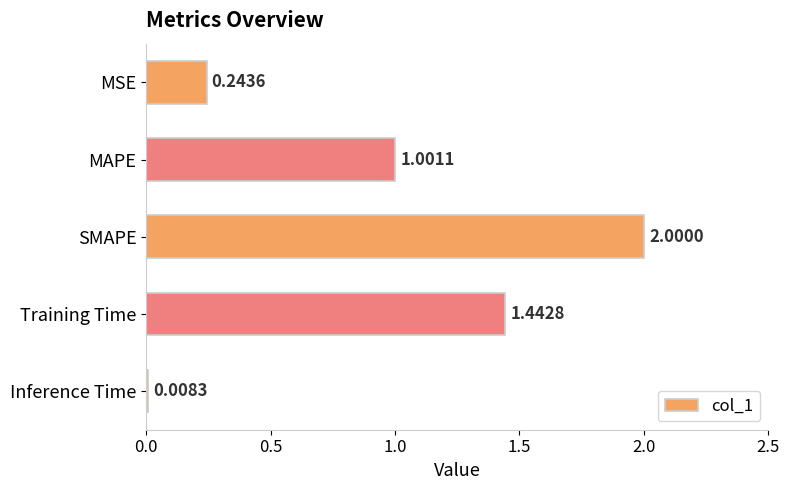

Which category has the highest value across all series?

SMAPE